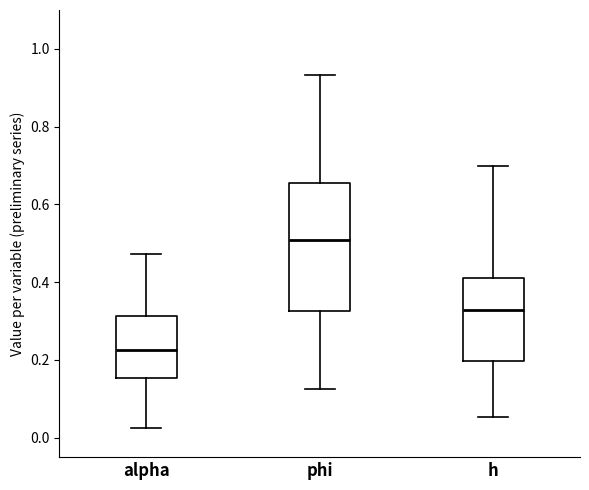

Reading left to right, read every box against the y-axis: the position of its median line, the range the box covers, and the ends of its whiskers. The values are not printed on the chart, so give them approximately, as read against the axis.

alpha: median 0.22, box 0.16 to 0.32, whiskers 0.02 to 0.48
phi: median 0.50, box 0.32 to 0.66, whiskers 0.12 to 0.94
h: median 0.32, box 0.20 to 0.42, whiskers 0.06 to 0.70